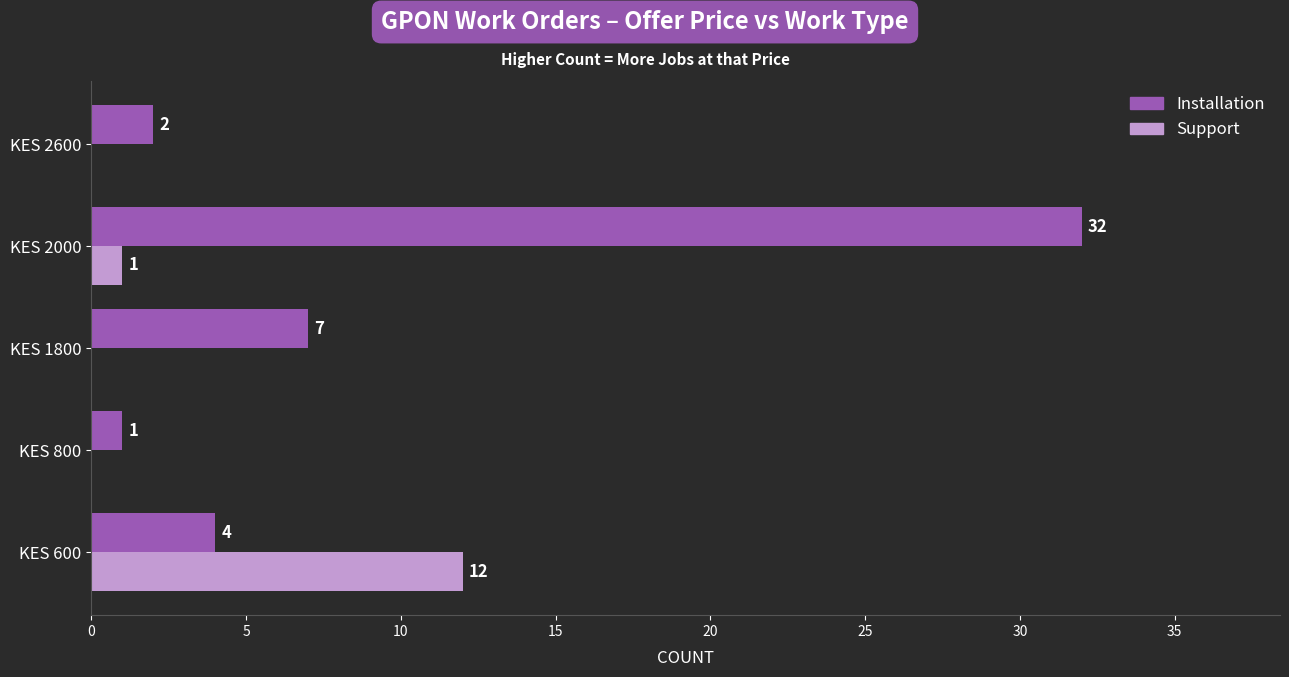

The Installation series shows 32 at KES 2000. True or false?

True